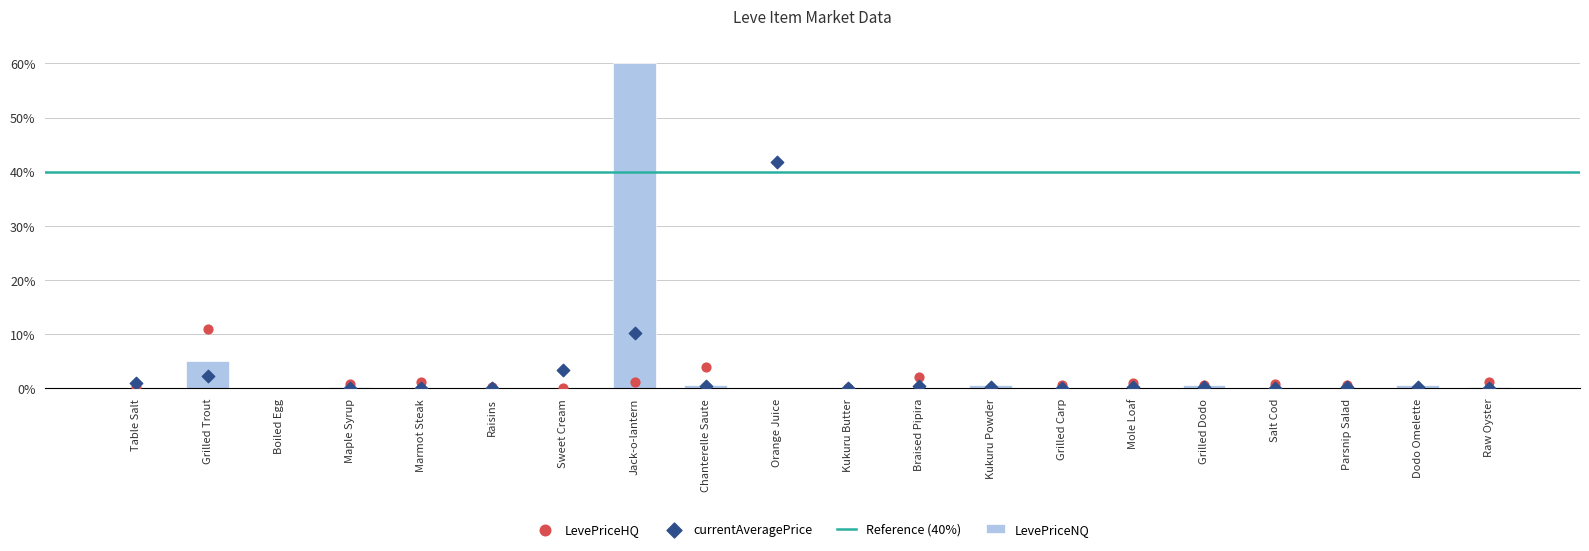

Which series has the largest Y range (max minus min)?

LevePriceHQ